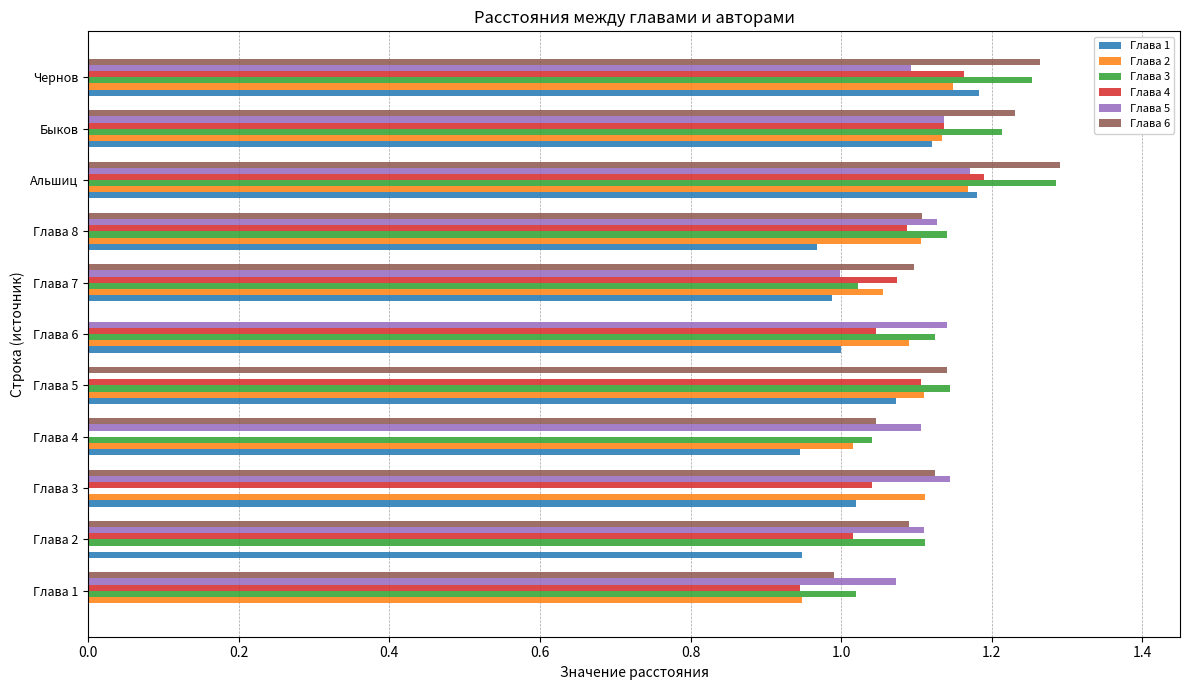

At which category is the sum across all series the highest?

Альшиц